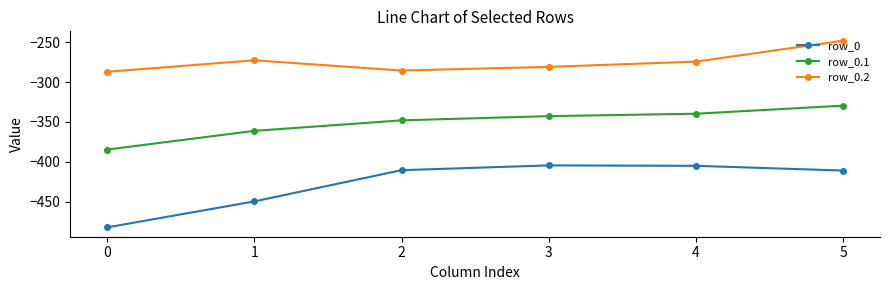

How many values in the row_0 series are below -410?

4